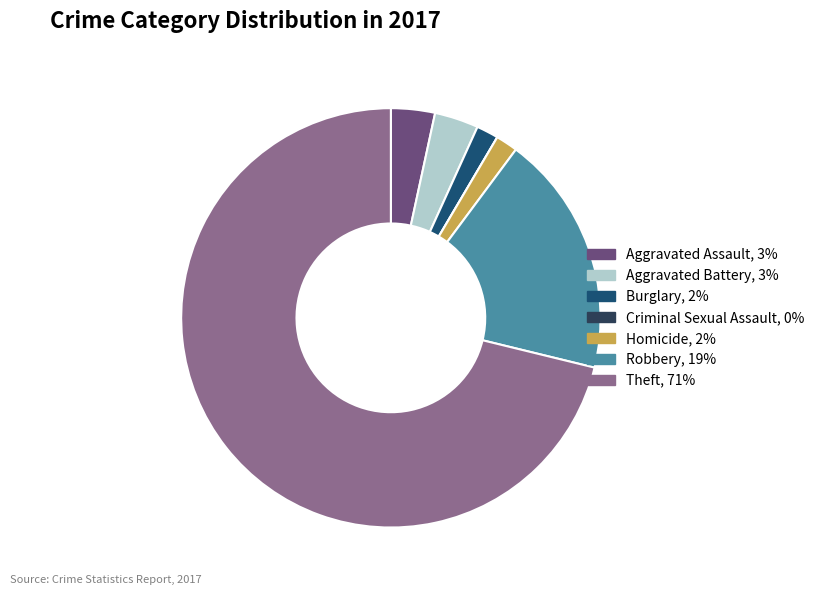

Is the sum of Theft, 71% and Burglary, 2% greater than half?

Yes